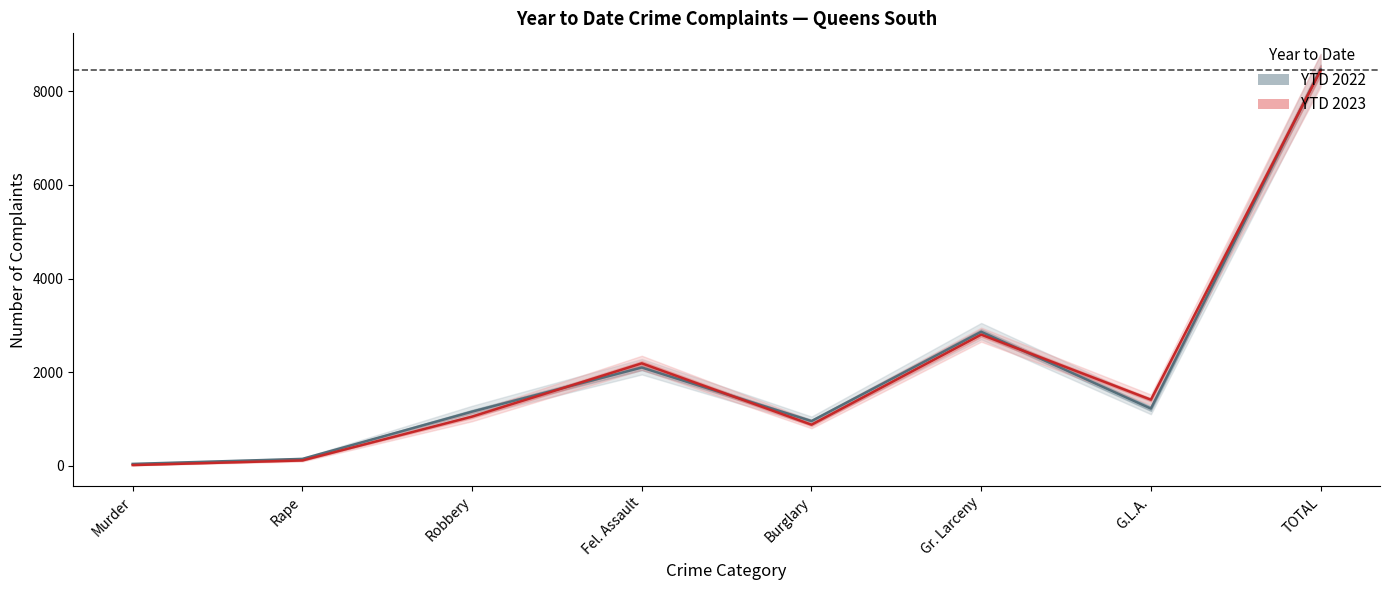

At how many categories does at least one series exceed 829?

6